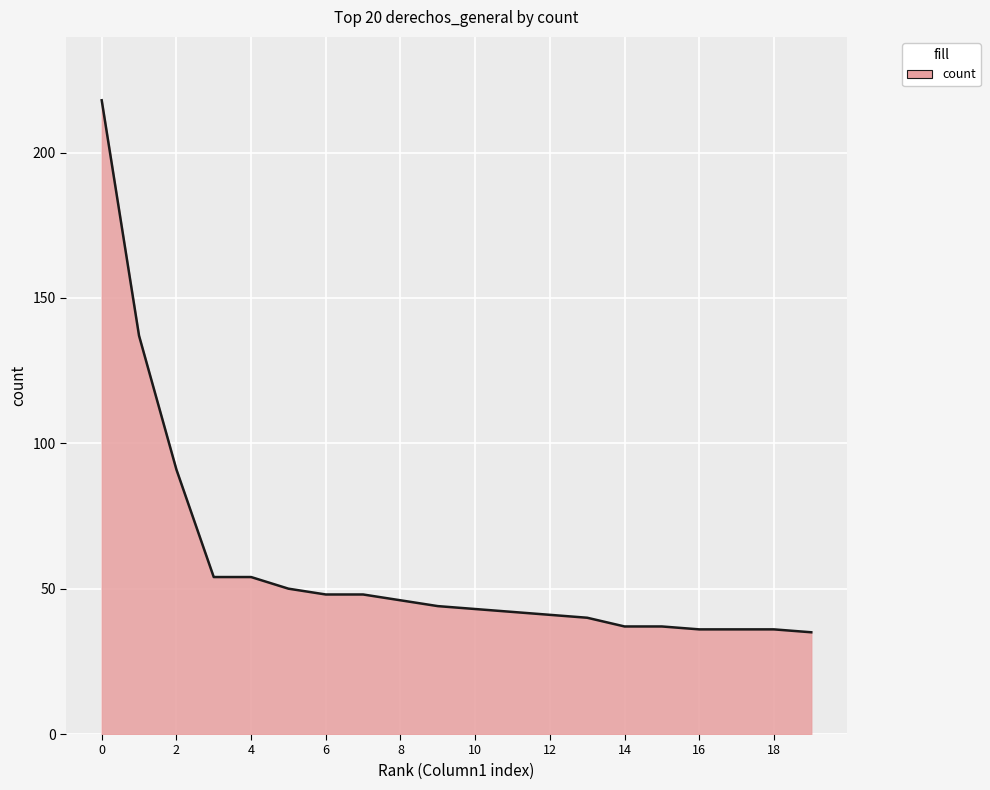

What is the maximum value shown in the chart?

218